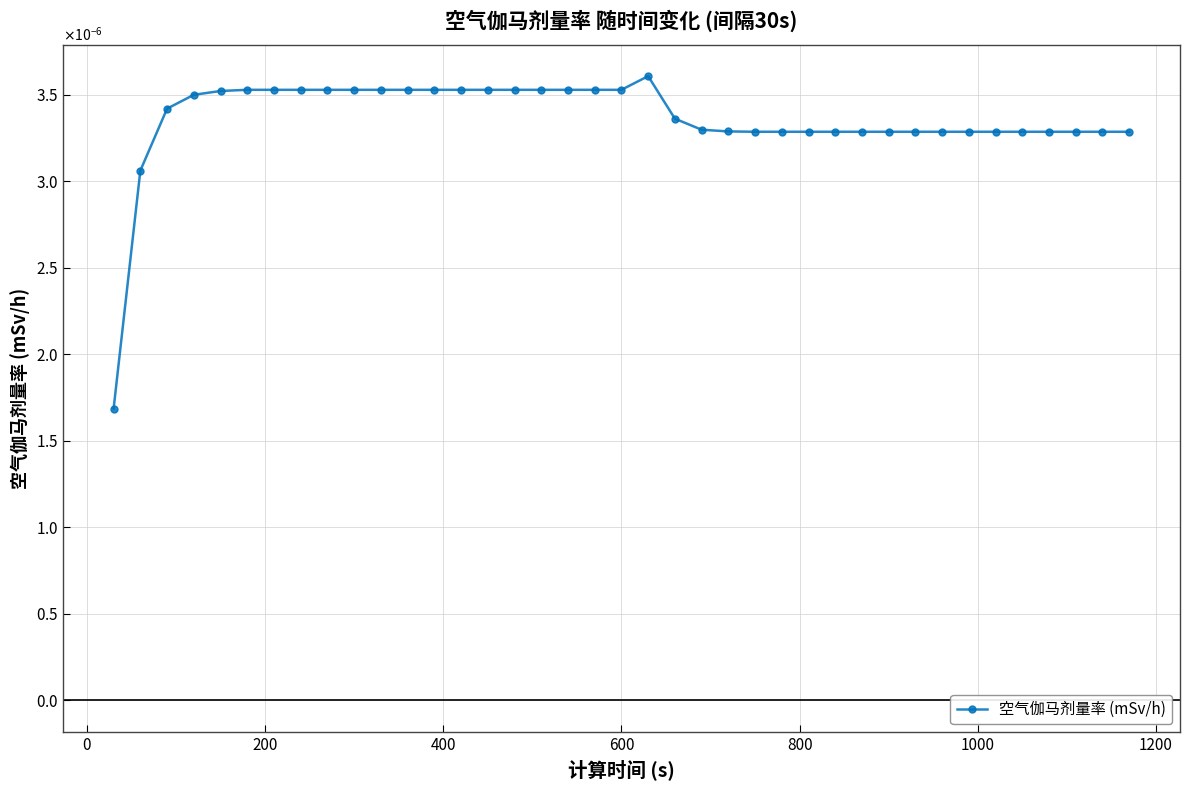

Is this an area chart (filled region under the line)?

No